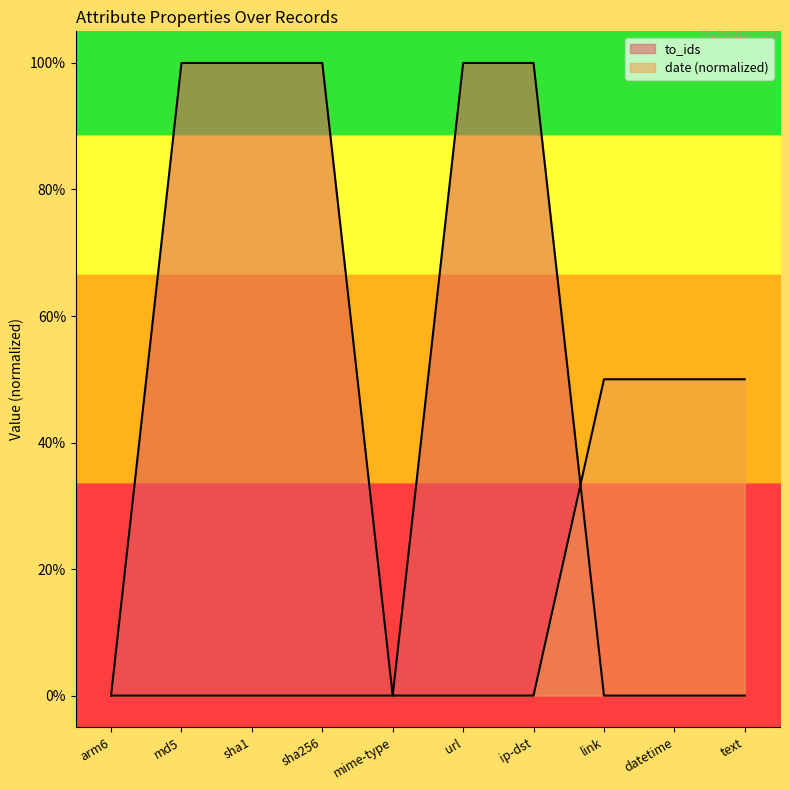

What is the average value of the date series?

0.1